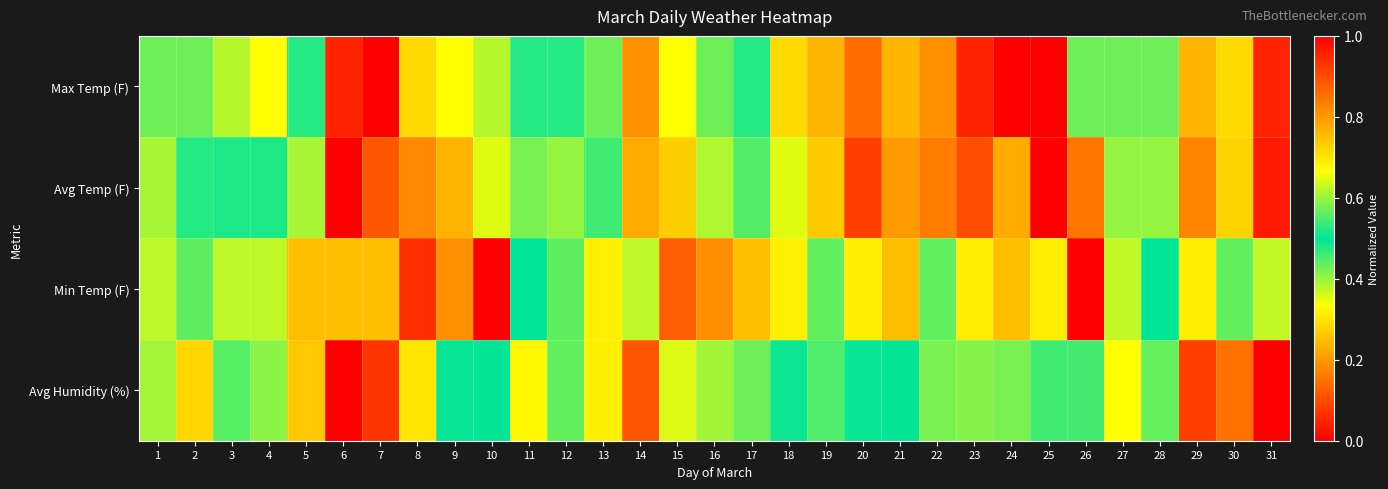

Reading left to right, extract all data points from this chart.

Max Temp (F): 1=0.6	2=0.6	3=0.6	4=0.7	5=0.5	6=0.0	7=0.0	8=0.3	9=0.3	10=0.4	11=0.5	12=0.5	13=0.6	14=0.2	15=0.3	16=0.4	17=0.5	18=0.7	19=0.8	20=0.9	21=0.8	22=0.8	23=1.0	24=1.0	25=1.0	26=0.6	27=0.4	28=0.6	29=0.8	30=0.7	31=1.0
Avg Temp (F): 1=0.6	2=0.5	3=0.5	4=0.5	5=0.4	6=0.0	7=0.1	8=0.2	9=0.2	10=0.4	11=0.6	12=0.6	13=0.5	14=0.2	15=0.3	16=0.4	17=0.4	18=0.6	19=0.7	20=0.9	21=0.8	22=0.8	23=0.9	24=0.8	25=1.0	26=0.8	27=0.6	28=0.6	29=0.8	30=0.7	31=1.0
Min Temp (F): 1=0.4	2=0.4	3=0.4	4=0.4	5=0.2	6=0.2	7=0.2	8=0.1	9=0.2	10=0.0	11=0.5	12=0.4	13=0.3	14=0.4	15=0.1	16=0.2	17=0.2	18=0.3	19=0.6	20=0.7	21=0.8	22=0.6	23=0.7	24=0.8	25=0.7	26=1.0	27=0.6	28=0.5	29=0.7	30=0.6	31=0.6
Avg Humidity (%): 1=0.6	2=0.7	3=0.6	4=0.6	5=0.7	6=1.0	7=0.9	8=0.7	9=0.5	10=0.5	11=0.7	12=0.6	13=0.3	14=0.9	15=0.6	16=0.6	17=0.6	18=0.5	19=0.6	20=0.5	21=0.5	22=0.4	23=0.4	24=0.6	25=0.5	26=0.5	27=0.7	28=0.4	29=0.1	30=0.1	31=0.0